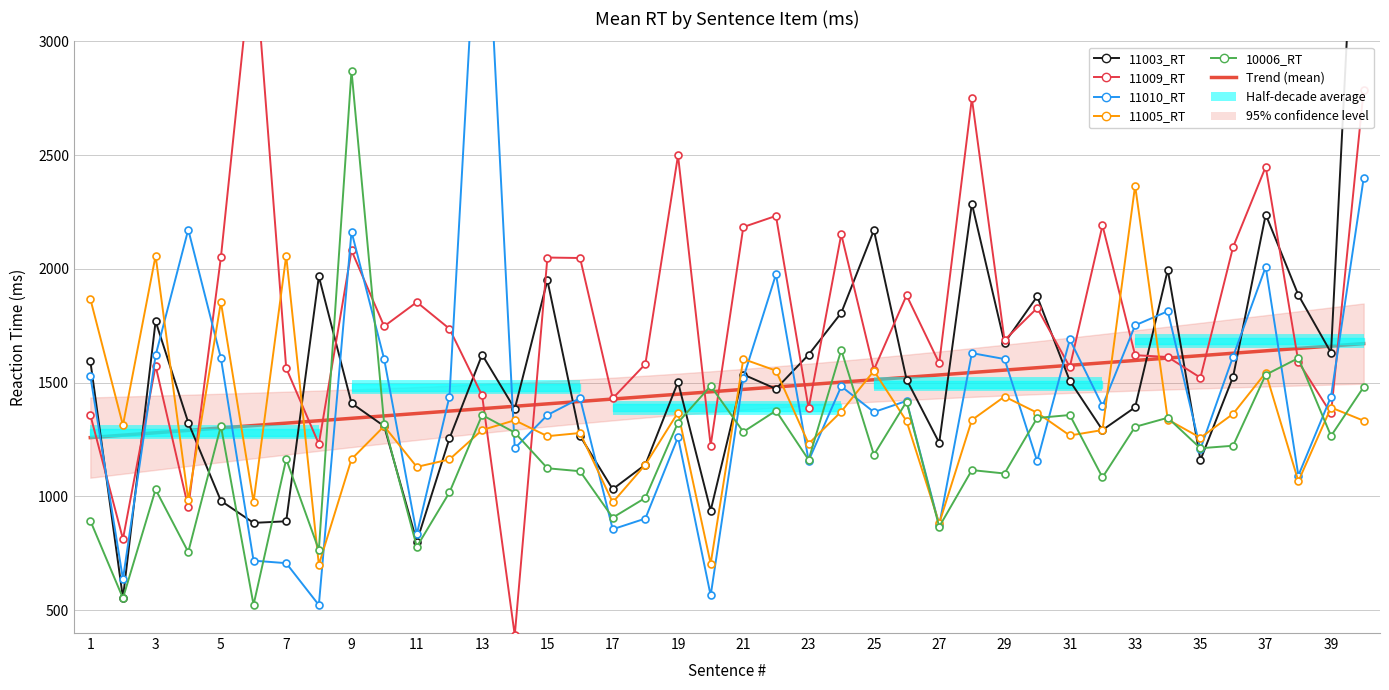

Where does the 11003_RT series first go above 1508?

1